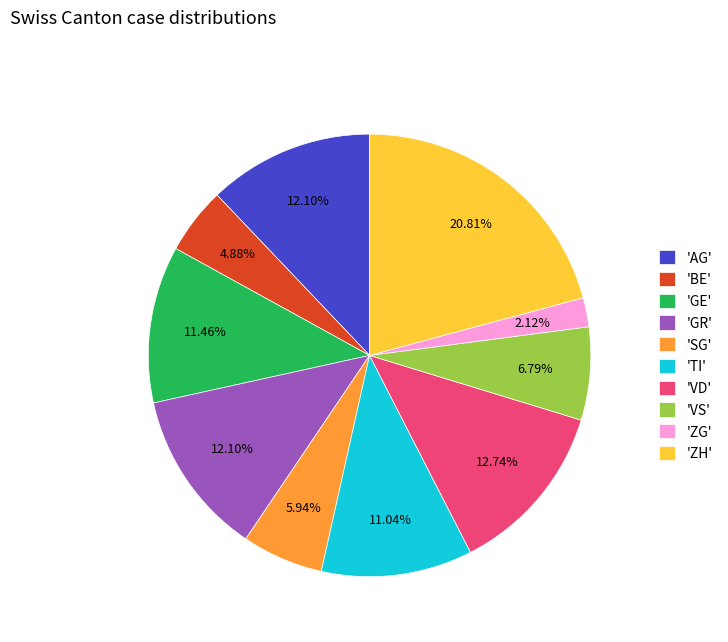

Is 'TI' the majority of the pie?

No